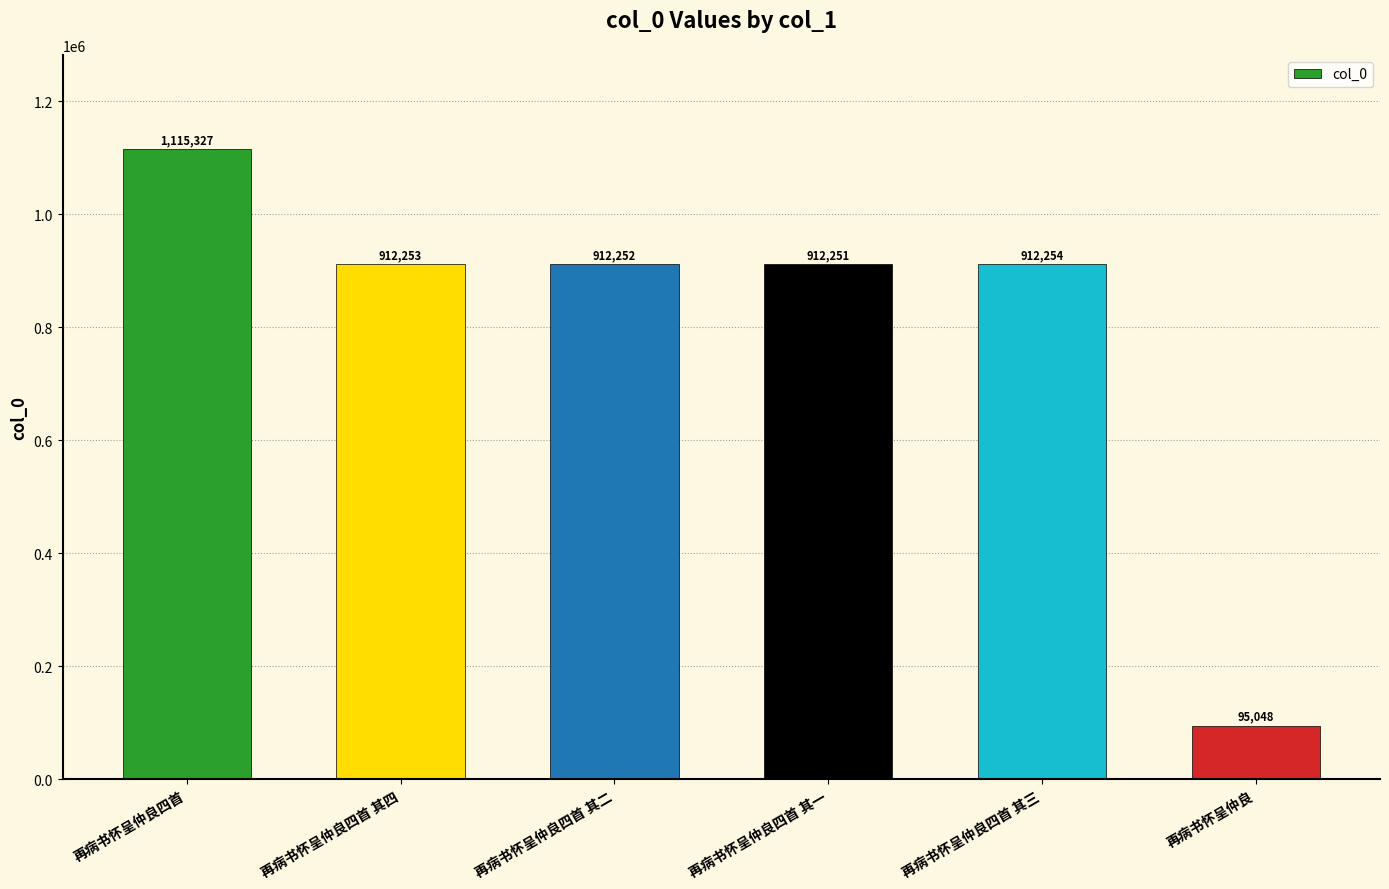

Which category has the highest value across all series?

再病书怀呈仲良四首